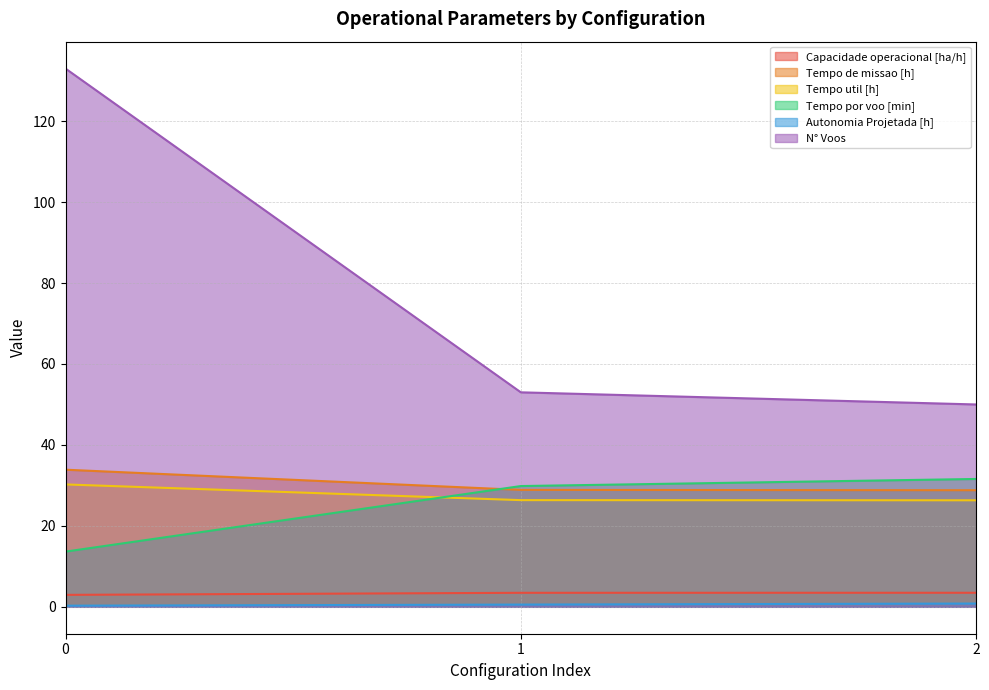

Which has a higher value, 0 or 1?

1